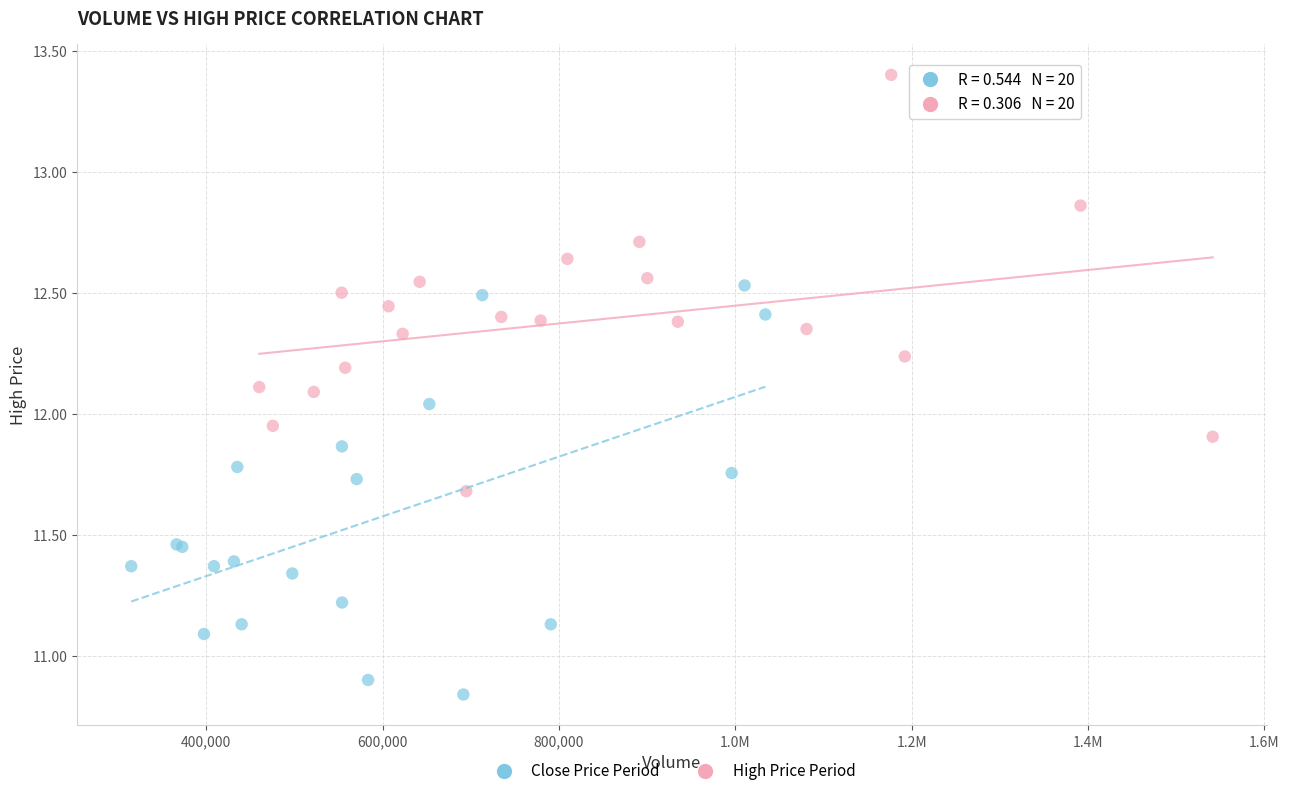

Which series reaches the maximum Y coordinate?

High Price Period